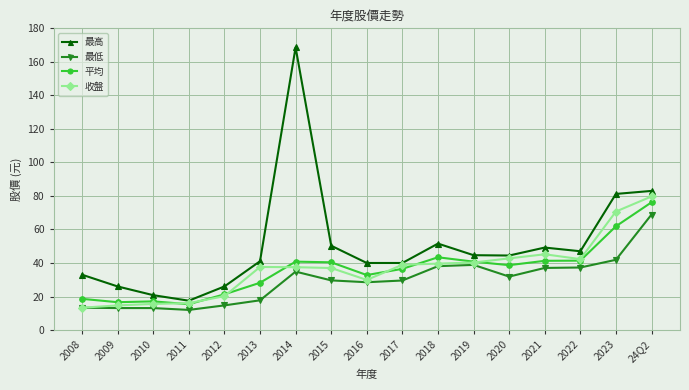

Which series ends up on top after the final intersection of 收盤 and 平均?

收盤